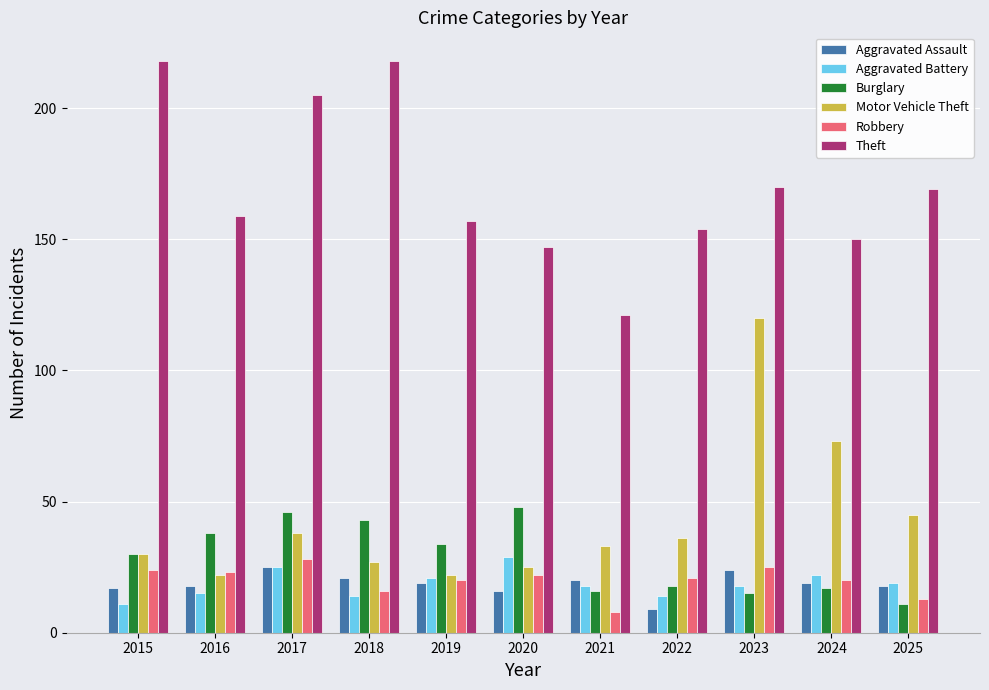

What is the difference between the highest and lowest values at 2015?

207